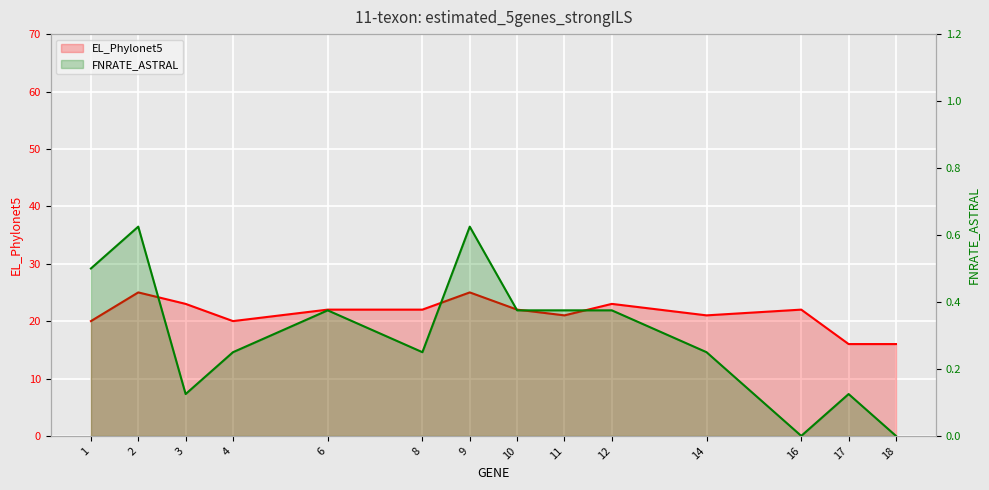

Reading left to right, what are all the values shown in this chart?

EL_Phylonet5: 20.0	25.0	23.0	20.0	22.0	22.0	25.0	22.0	21.0	23.0	21.0	22.0	16.0	16.0
FNRATE_ASTRAL: 0.5	0.6	0.1	0.2	0.4	0.2	0.6	0.4	0.4	0.4	0.2	0.0	0.1	0.0